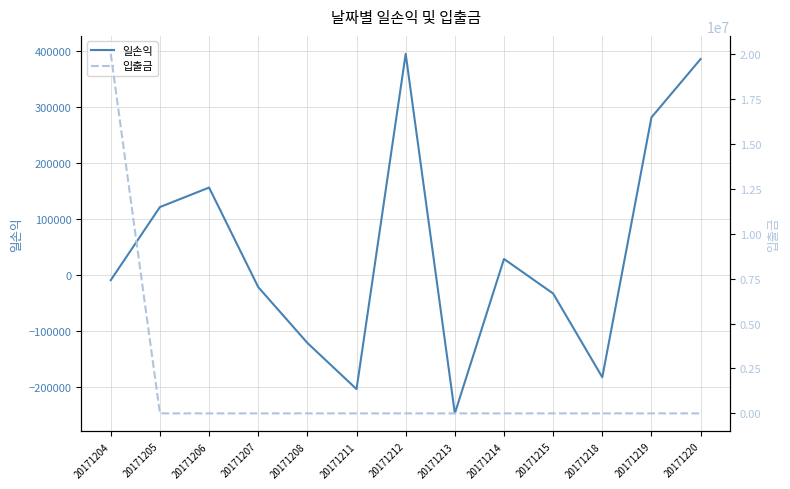

What is the approximate value of 일손익 at 20171204?

-9679